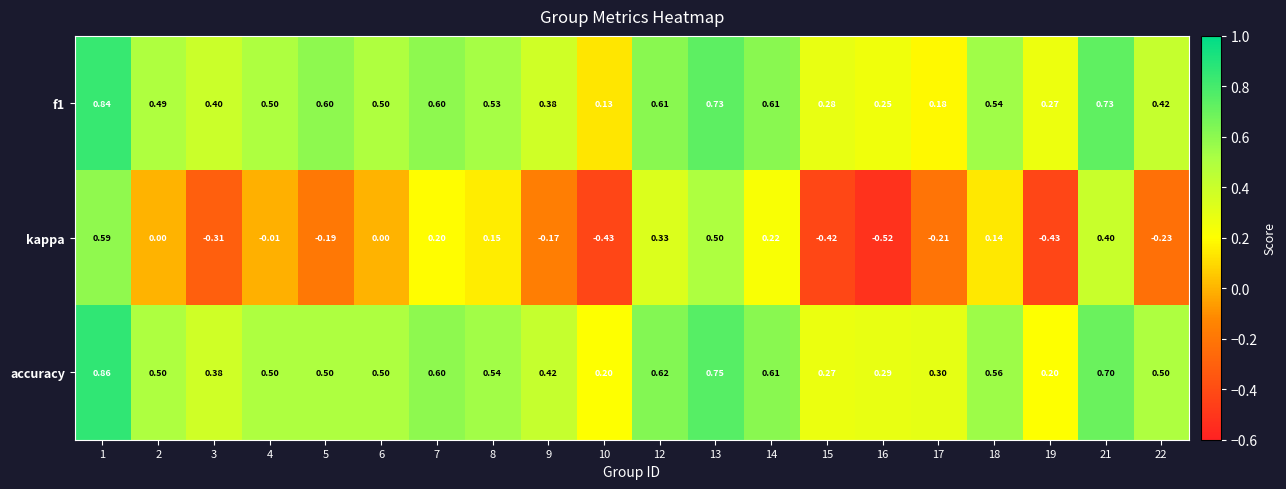

What is the total value across all series at 12?

1.6